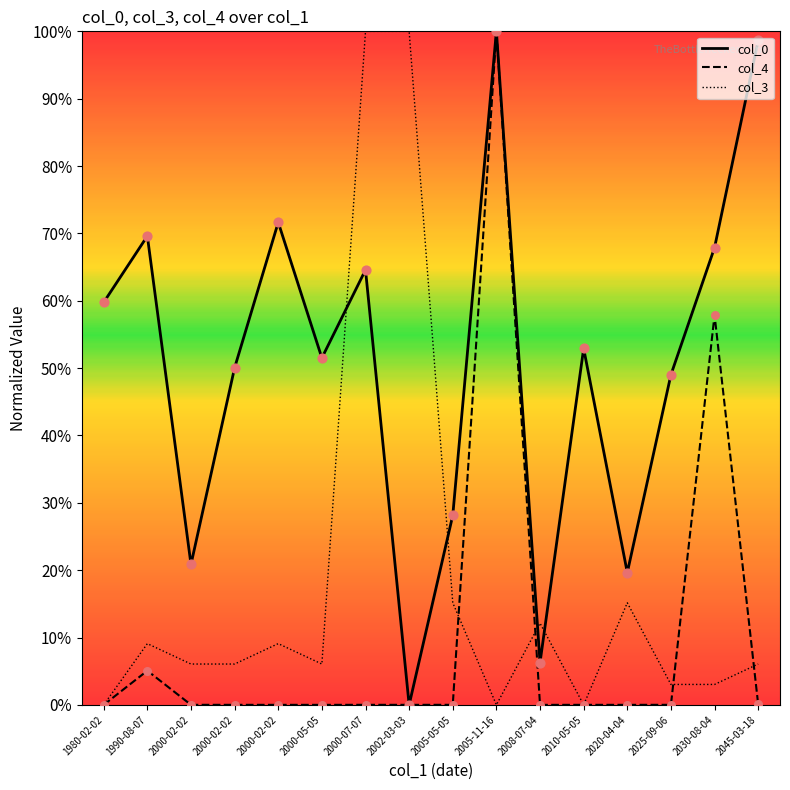

Is this an area chart (filled region under the line)?

No